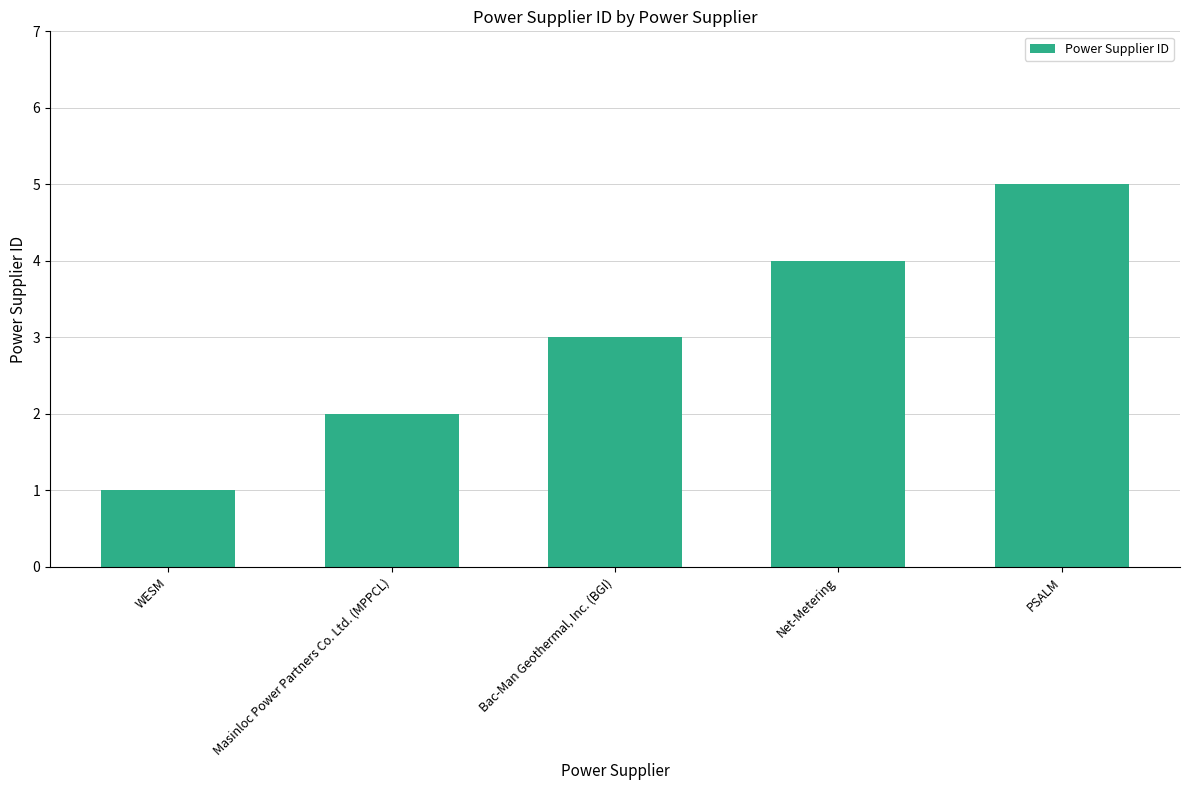

The value at Masinloc Power Partners Co. Ltd. (MPPCL) is 3. True or false?

False